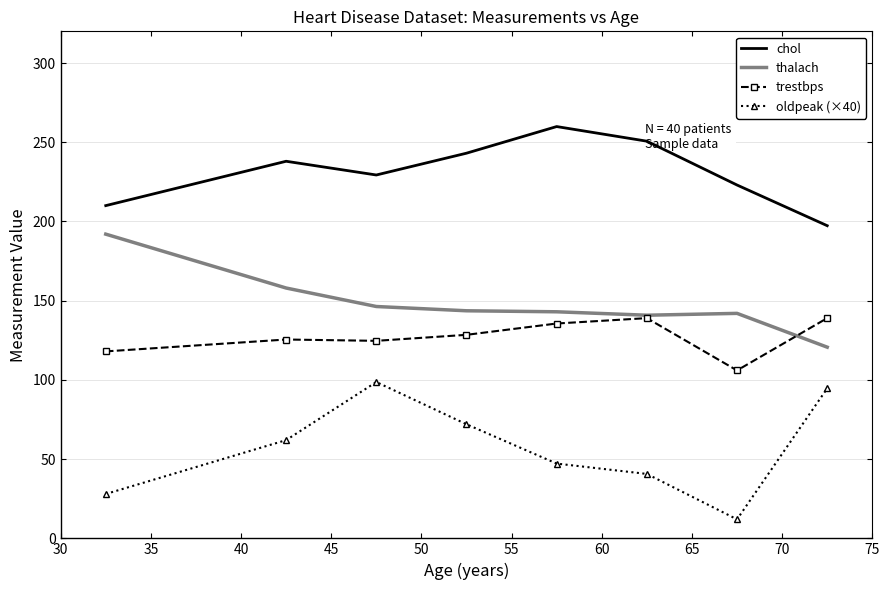

What is the minimum value shown in the chart?

12.0